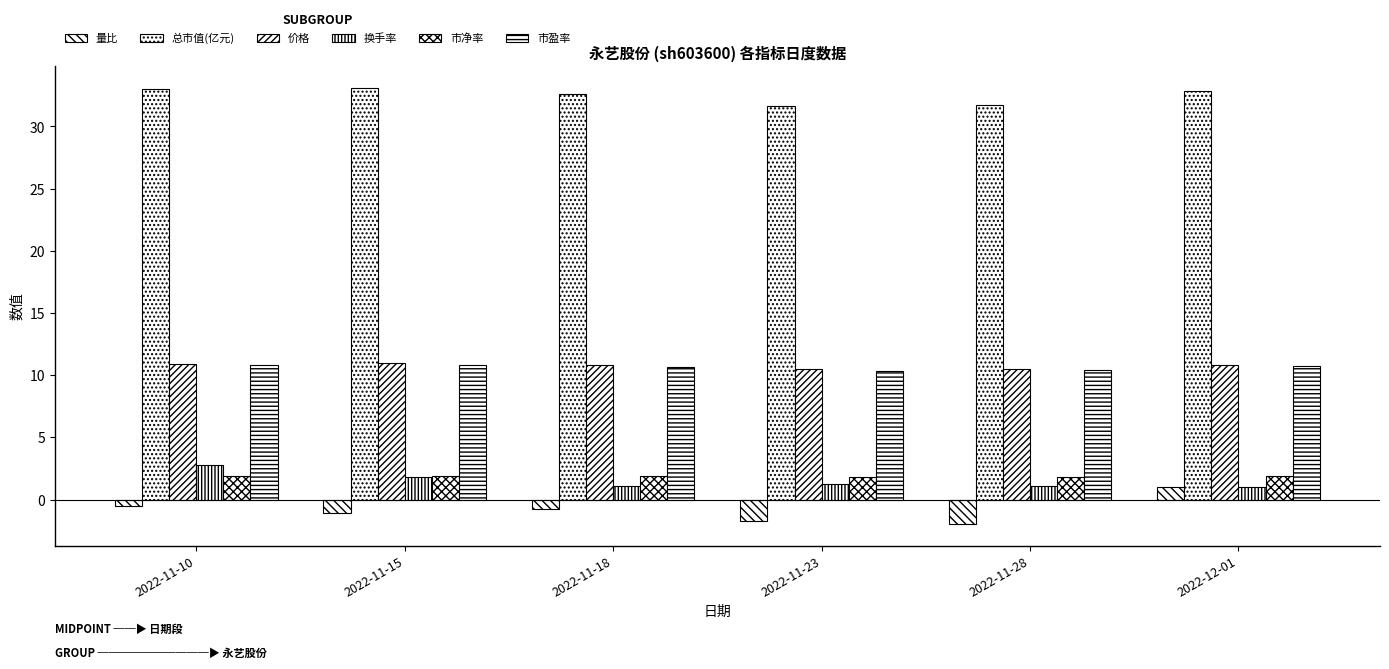

Is the value of 总市值(亿元) at 2022-11-10 greater than the value of 市盈率 at 2022-11-28?

Yes